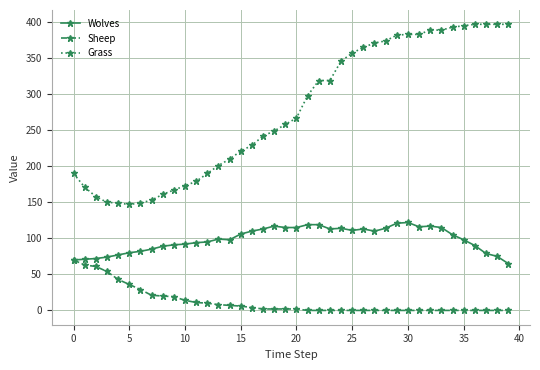

Which series has the largest total across all categories?

Grass